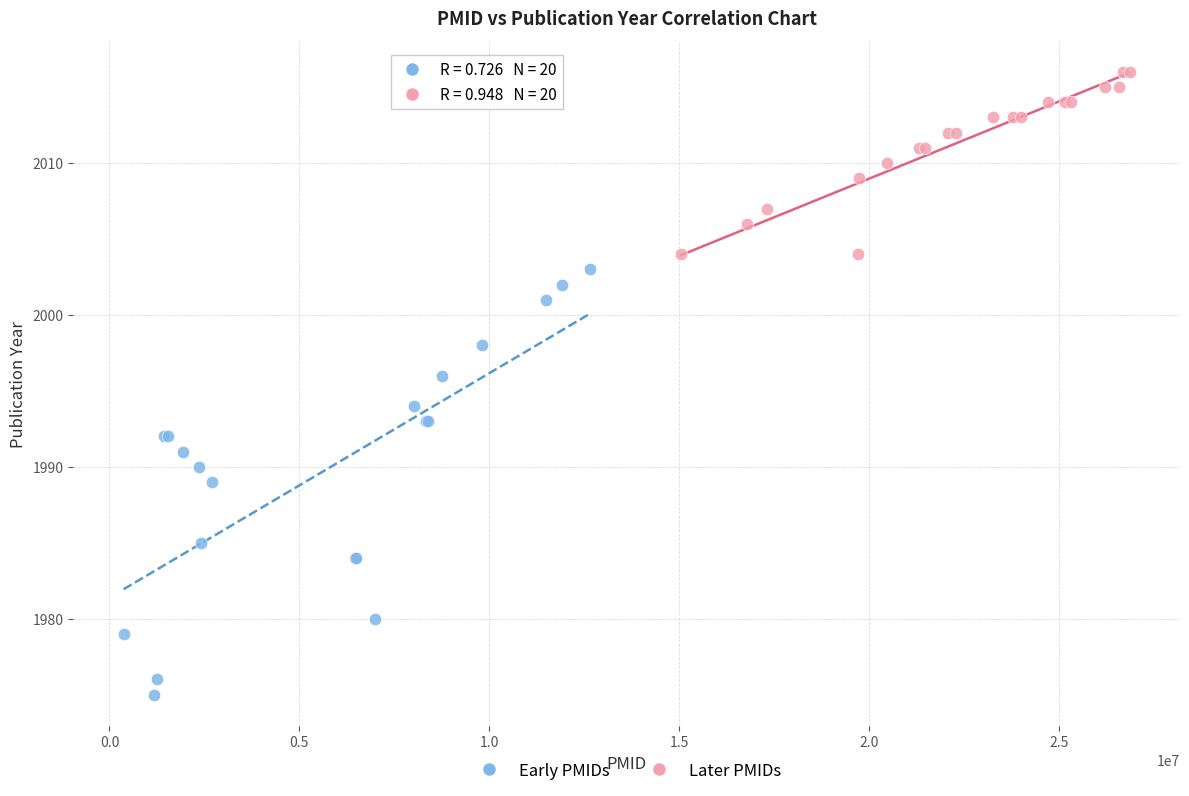

Which series has the largest Y range (max minus min)?

Early PMIDs